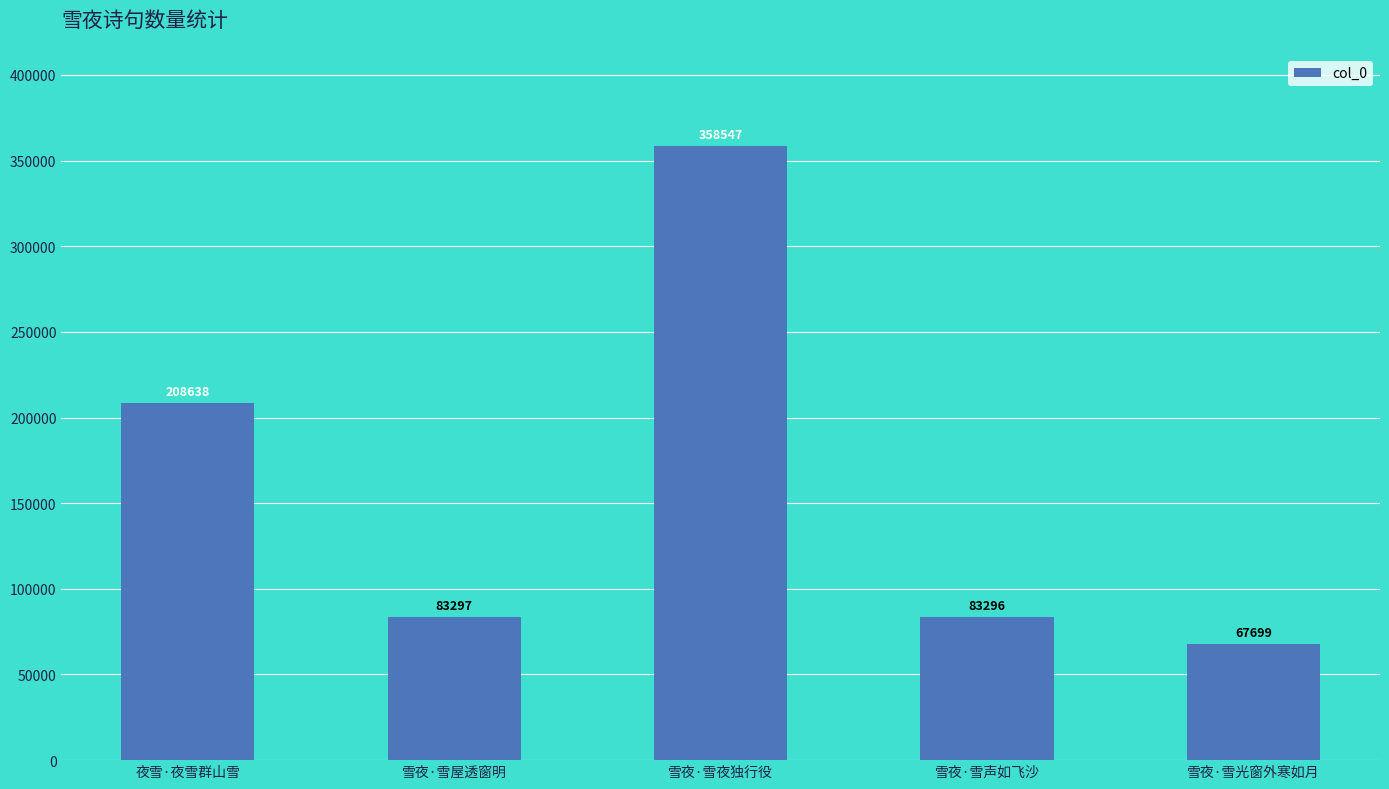

What is the label of the 5th bar from the right?

夜雪·夜雪群山雪